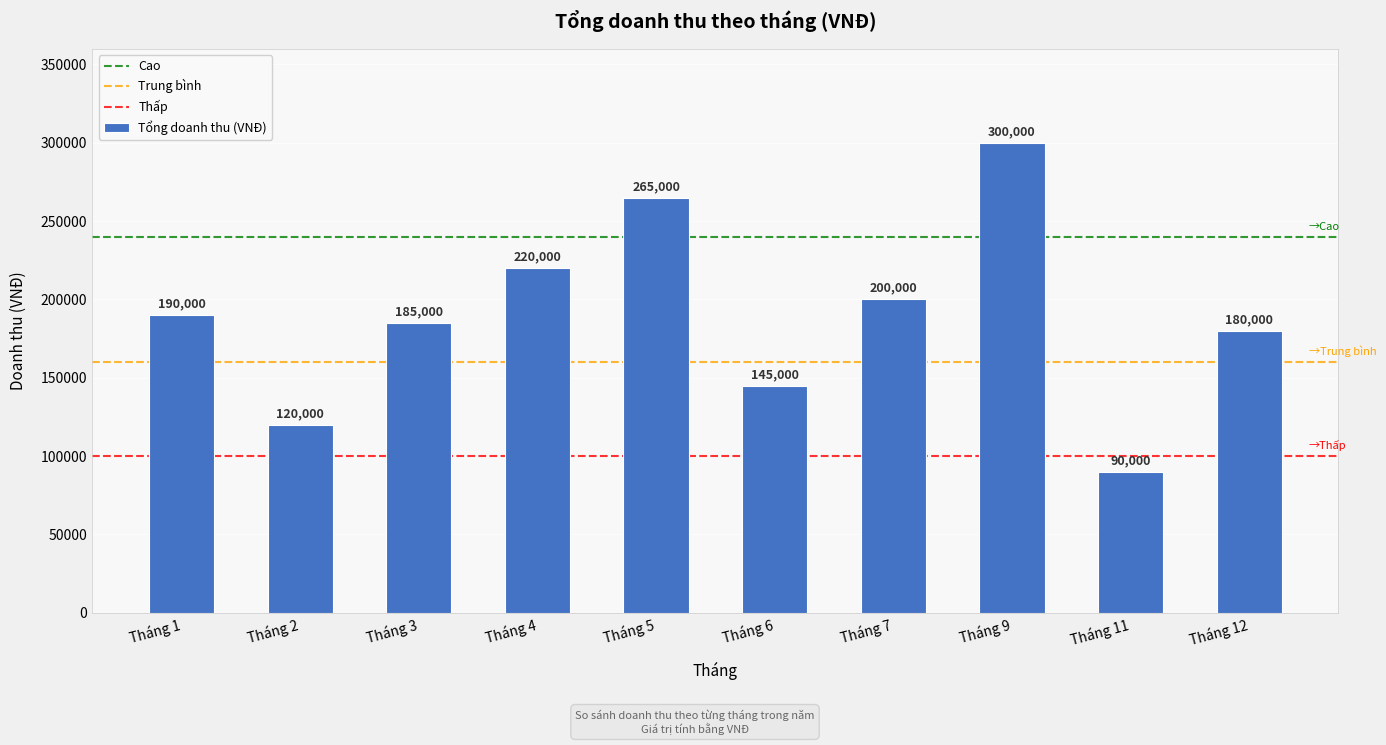

What is the approximate value at Tháng 3?

185000